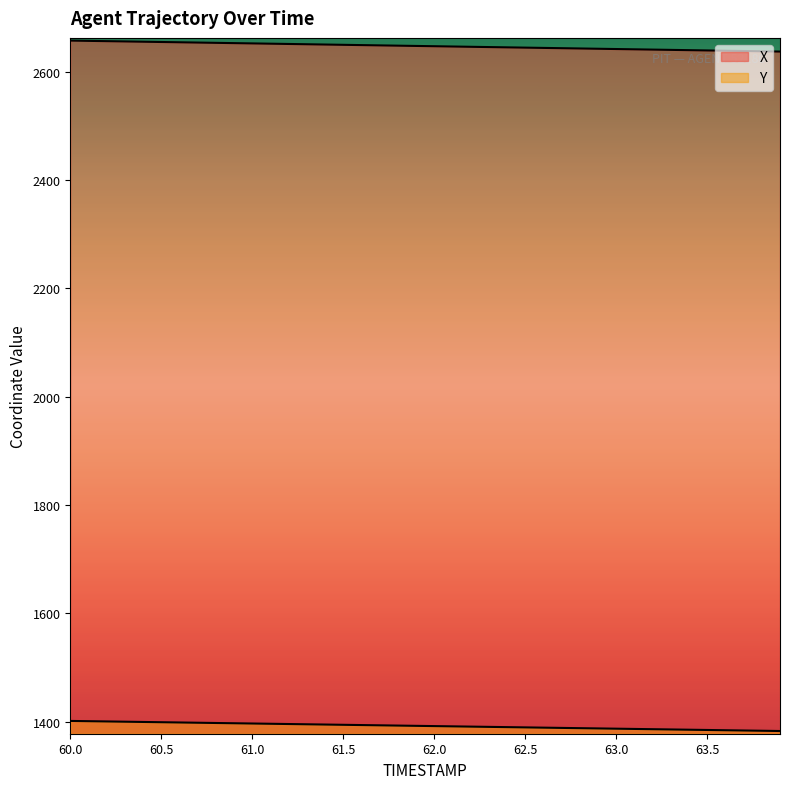

True or false: X and Y intersect in this chart.

False